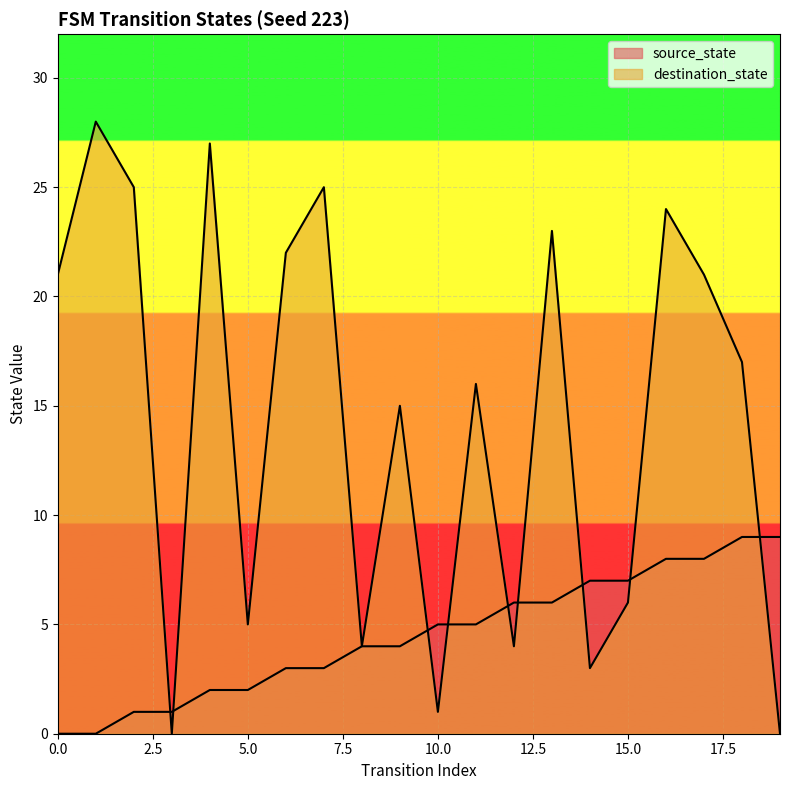

How many lines are shown in the chart?

2